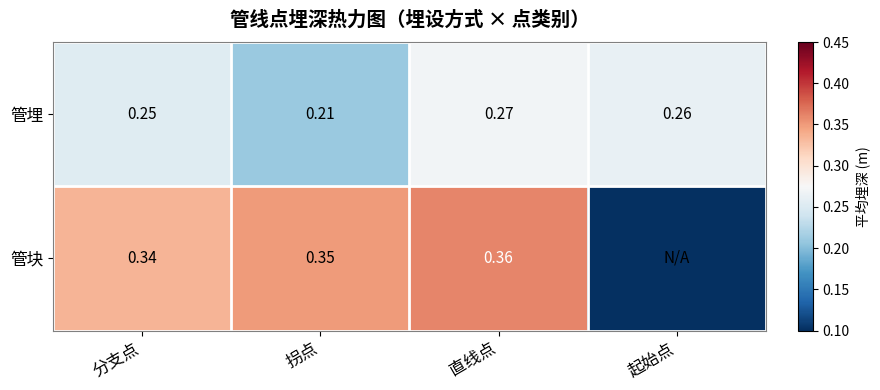

Is the value of 管块 at 拐点 greater than the value of 管埋 at 分支点?

Yes